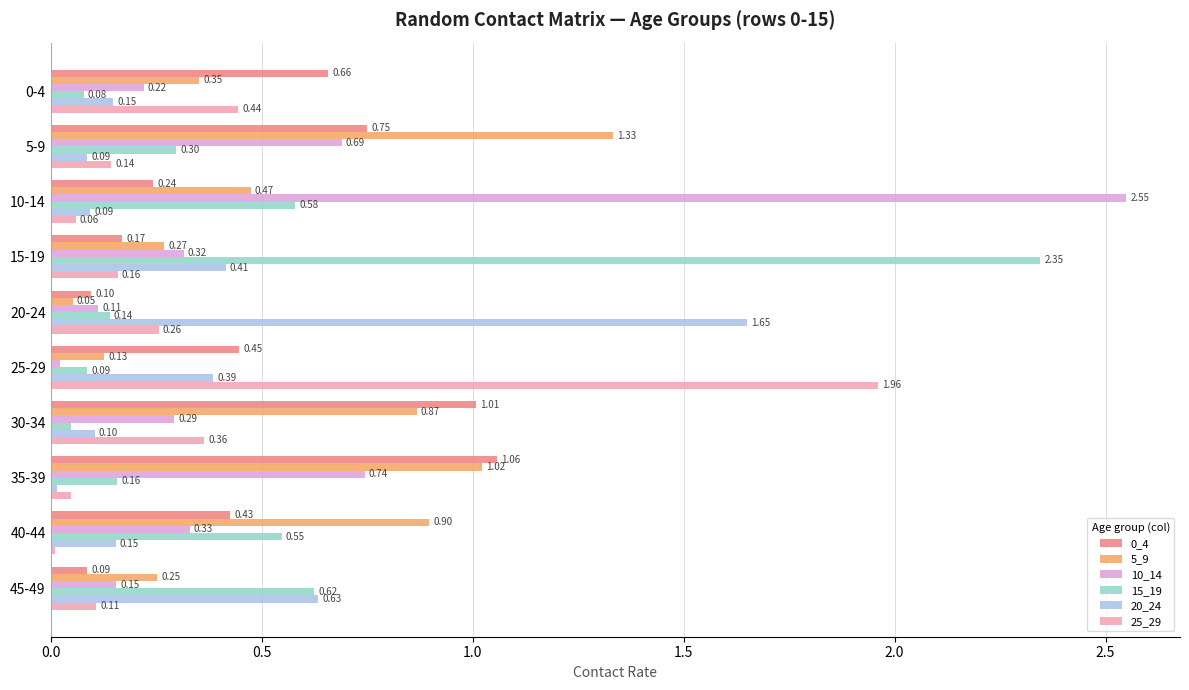

Which series changed the most between 5-9 and 45-49?

5_9